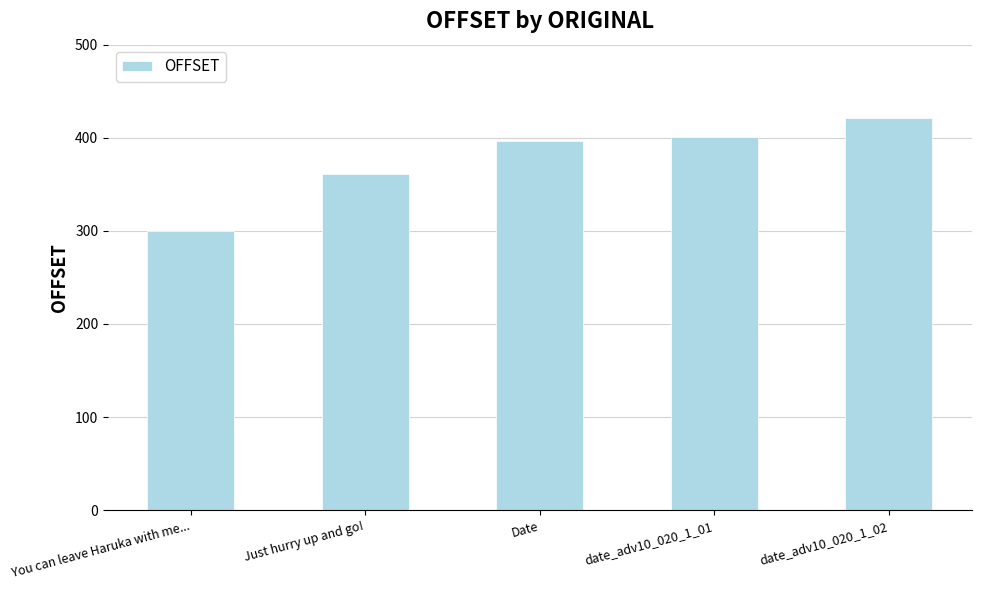

What is the value of the 1st bar from the left?

300